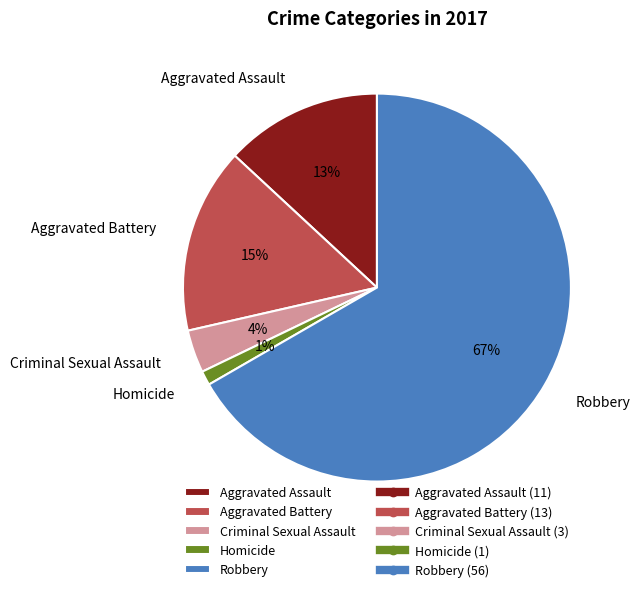

Which category has the smallest portion of the pie?

Homicide